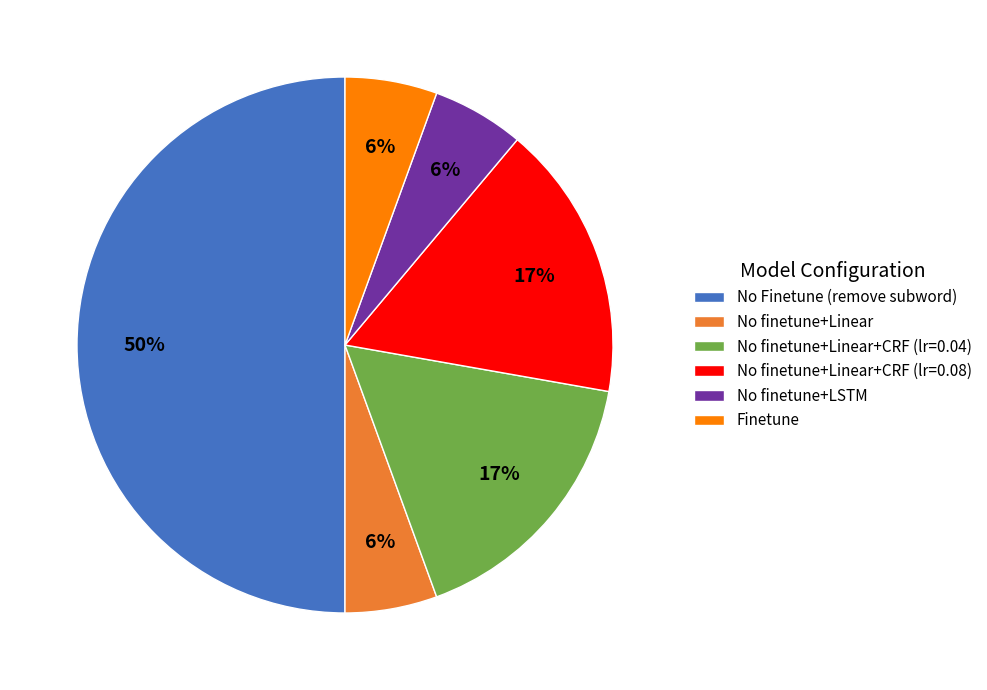

How many segments does this pie chart have?

6